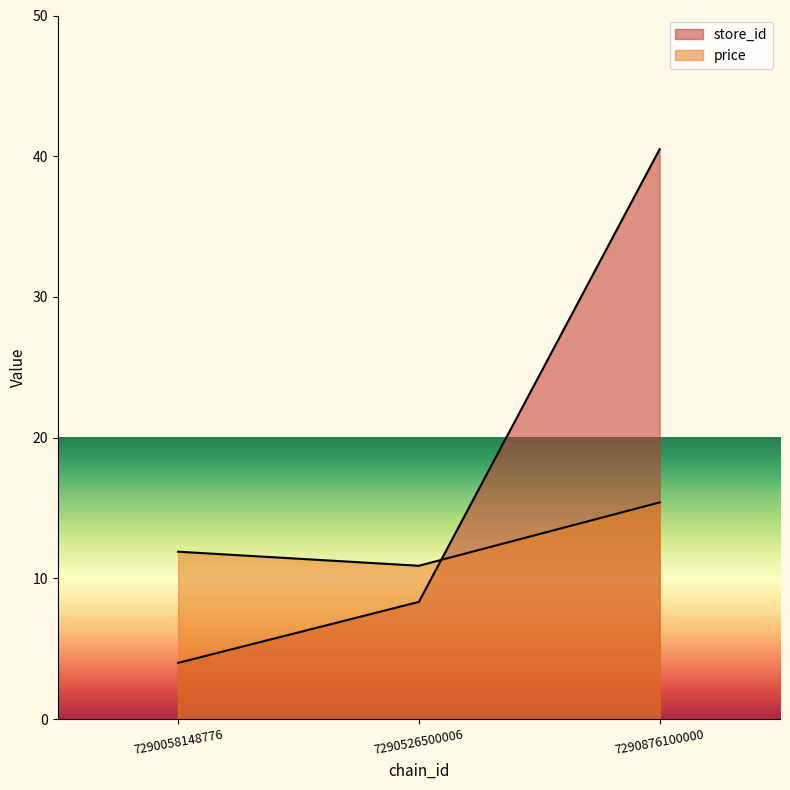

Which has a higher value, 7290526500006 or 7290876100000?

7290876100000